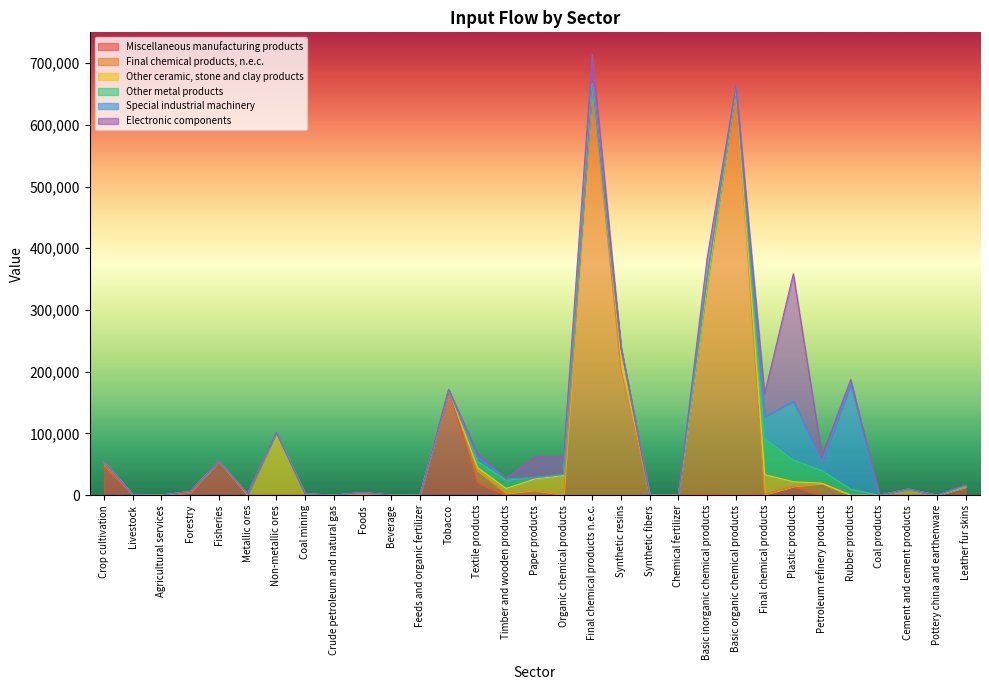

What is the label of the 8th point from the right?

Final chemical products